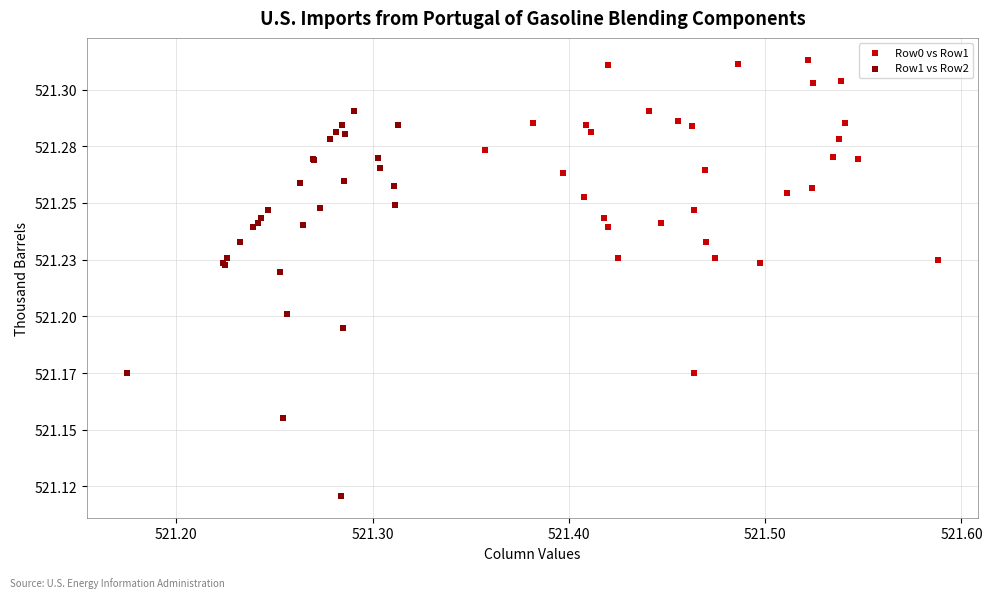

Which series reaches the maximum Y coordinate?

Row0 vs Row1